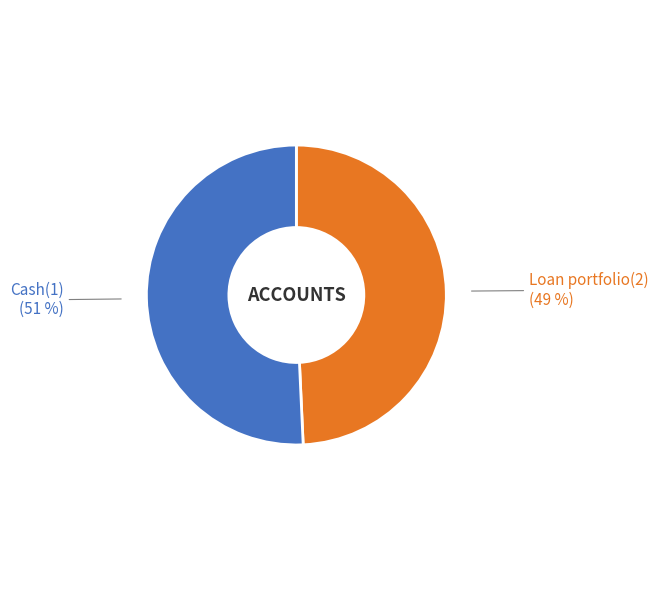

Does any single category account for the majority?

Yes